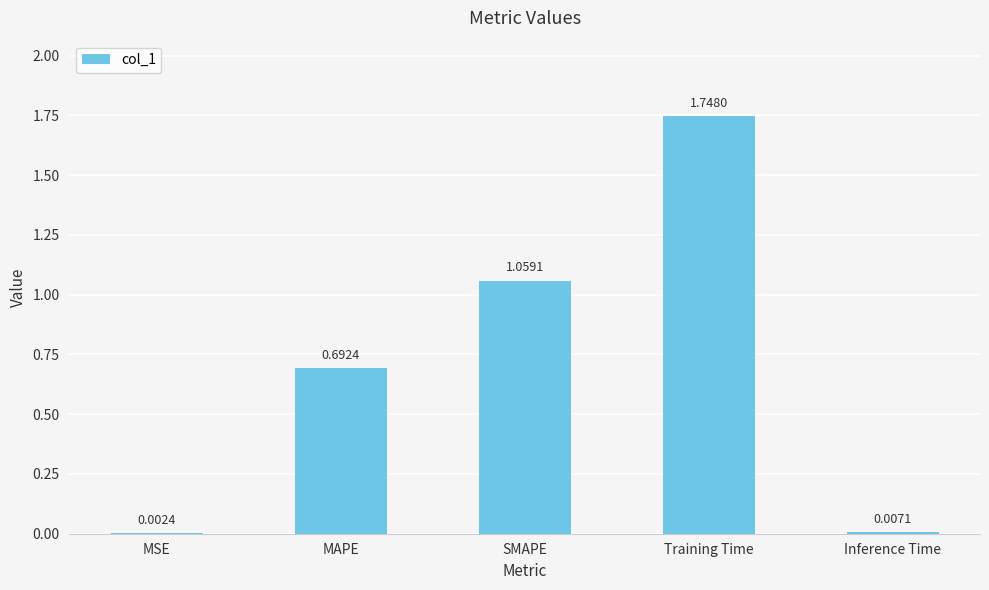

What is the change in value from MAPE to Inference Time?

-0.7